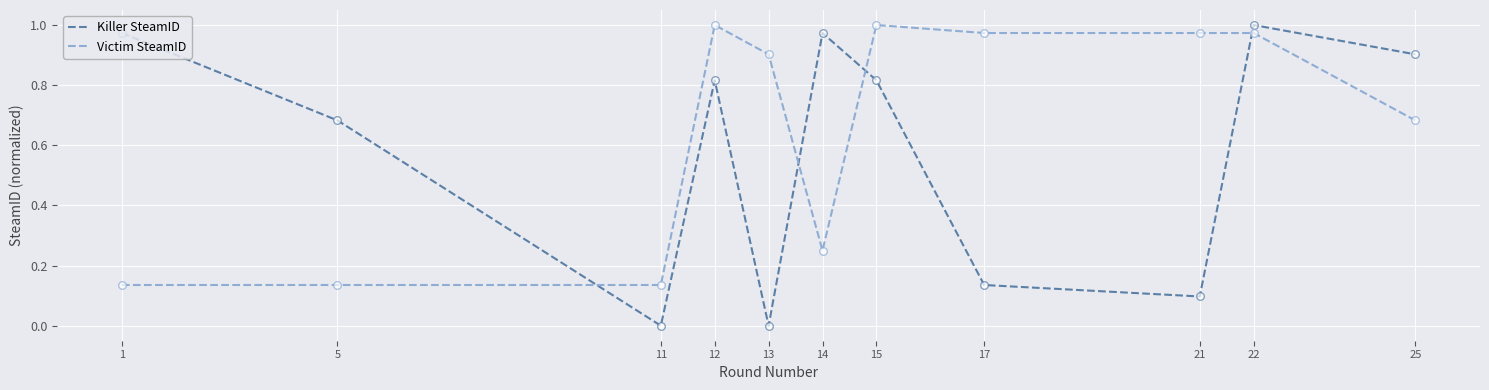

What are all the series names shown in the legend?

Killer SteamID, Victim SteamID